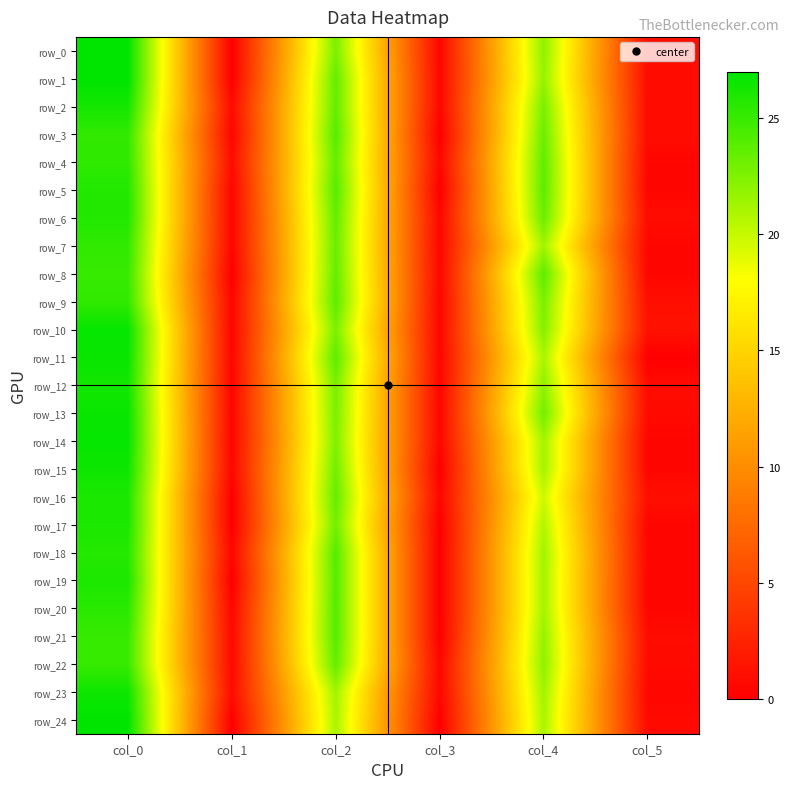

What is the average value of the row_0 series?

12.2